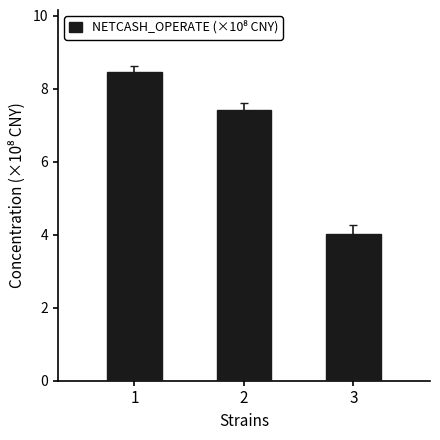

What is the smallest value displayed?

4.0